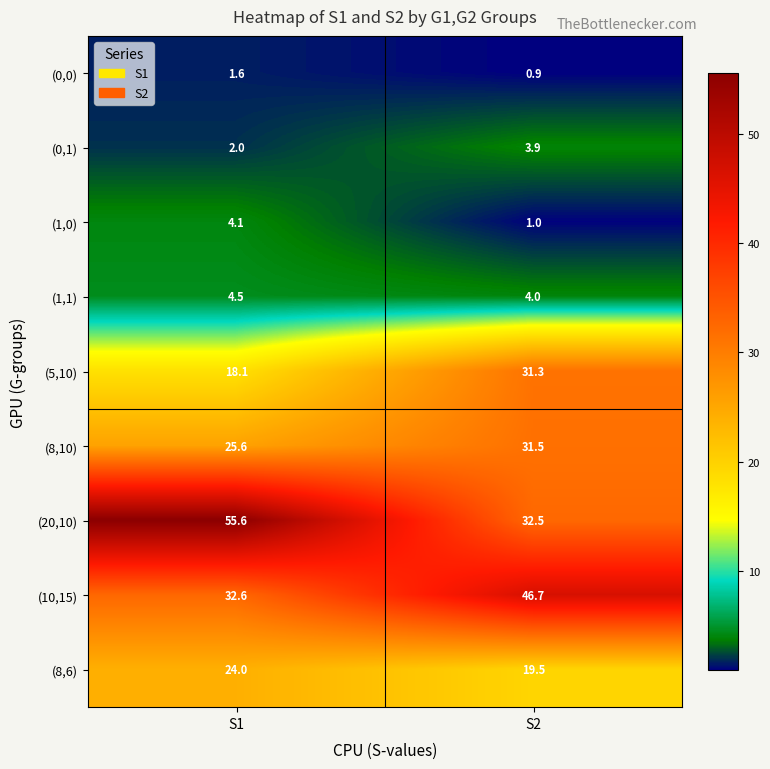

At which label is (5,10) closest to 24?

S1